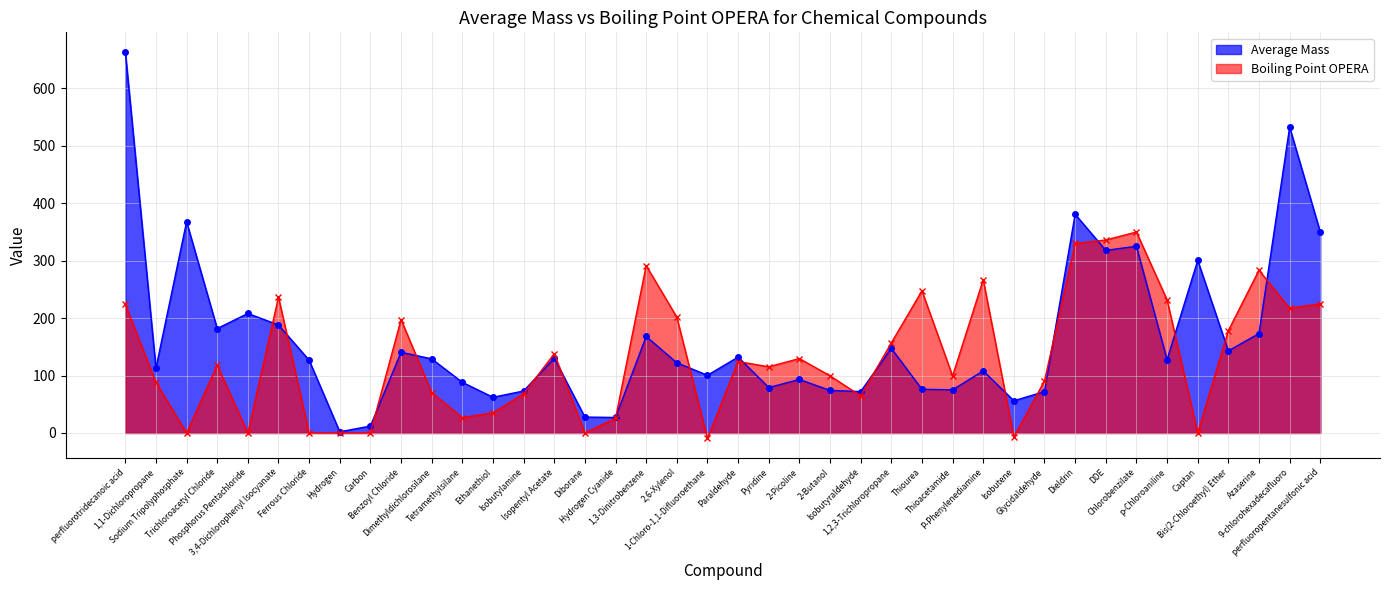

Is the value of Average Mass at Trichloroacetyl Chloride greater than the value of Boiling Point (OPERA) at Hydrogen?

Yes